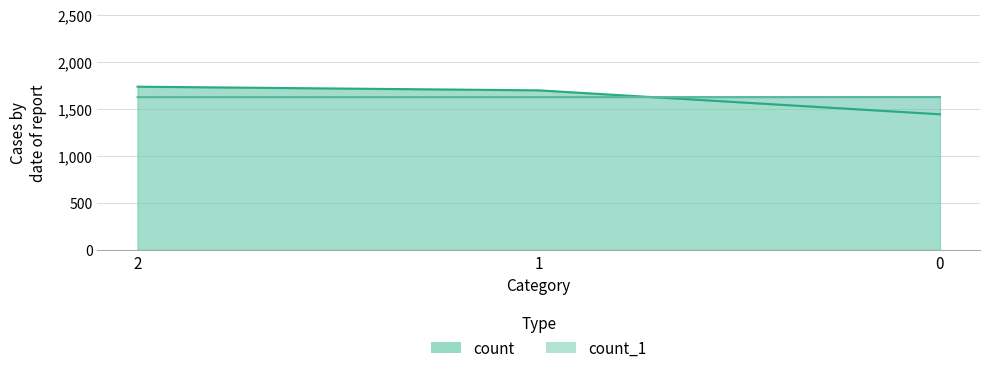

What is the lowest value of the count series?

1440